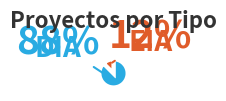

True or false: EIA accounts for 12% of the total.

True